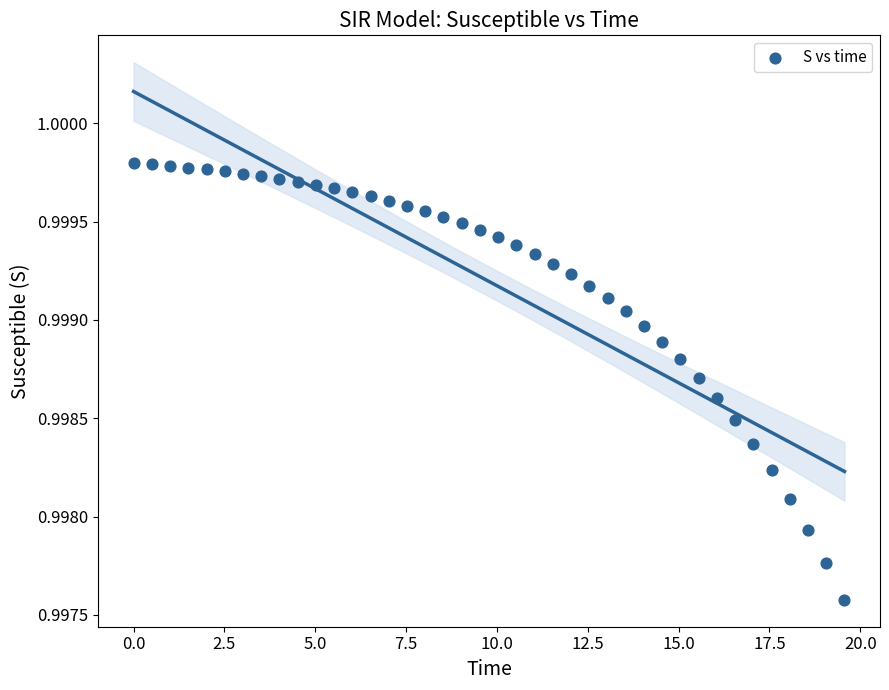

What is the range of X values (max minus min)?

19.6